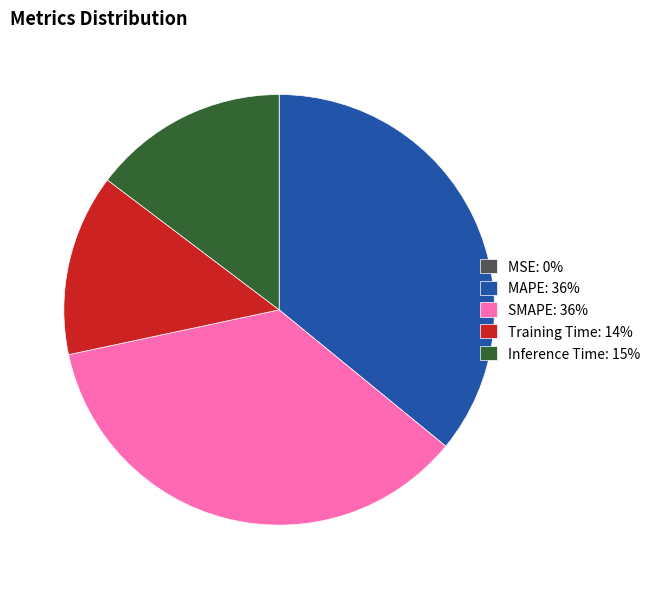

Between SMAPE: 36% and Training Time: 14%, which is larger?

SMAPE: 36%